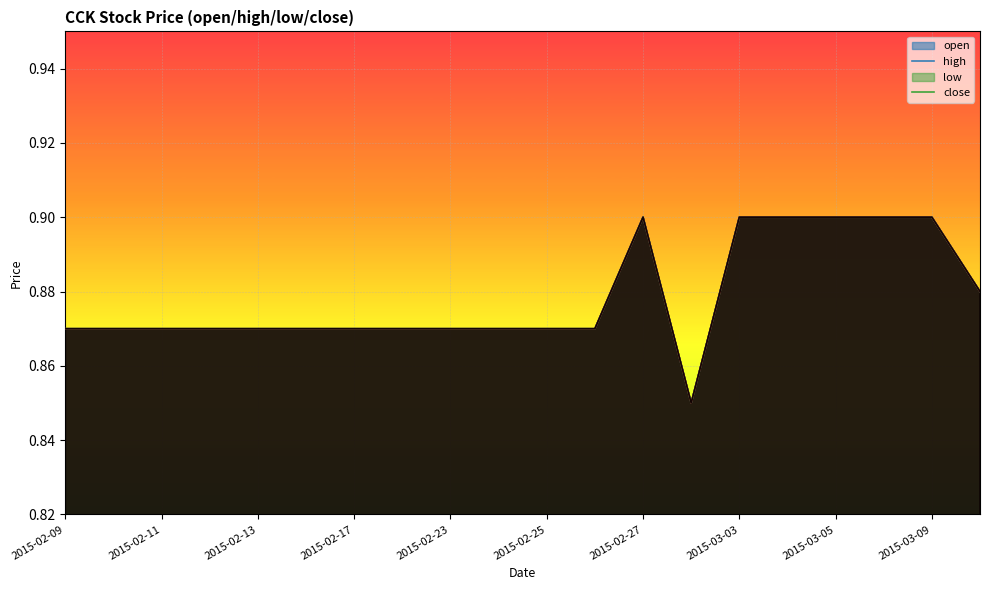

Which has a higher value, 2015-03-05 or 2015-02-17?

2015-03-05